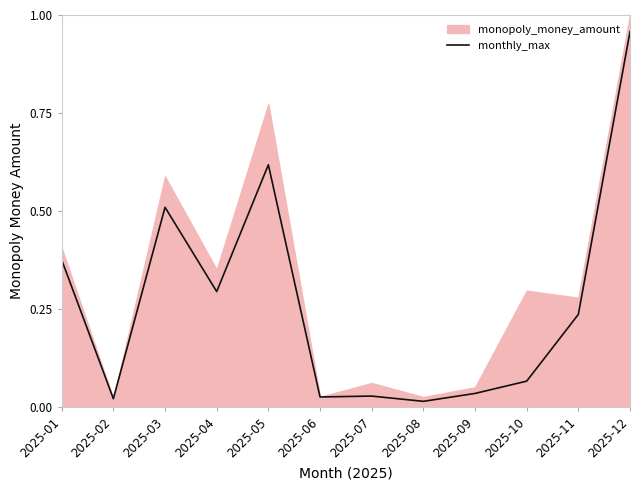

How many categories are shown in the chart?

12